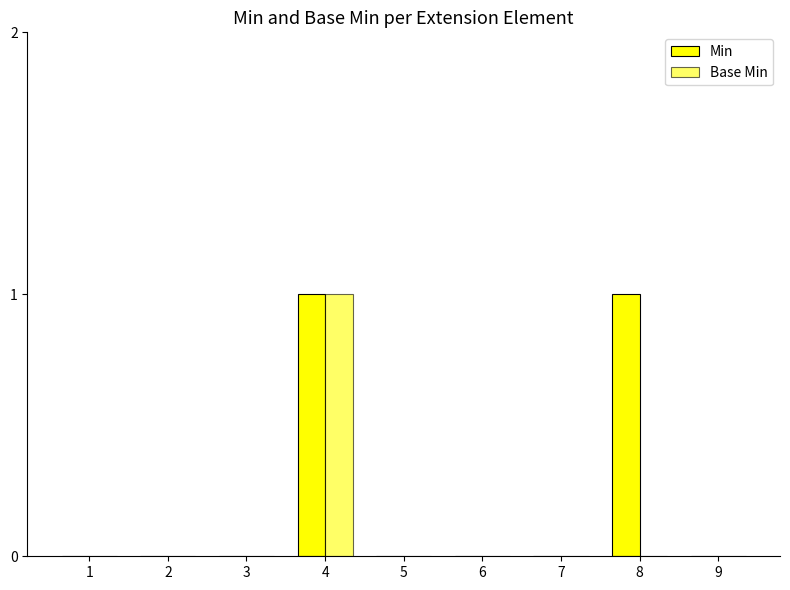

Which series has the largest total across all categories?

Min